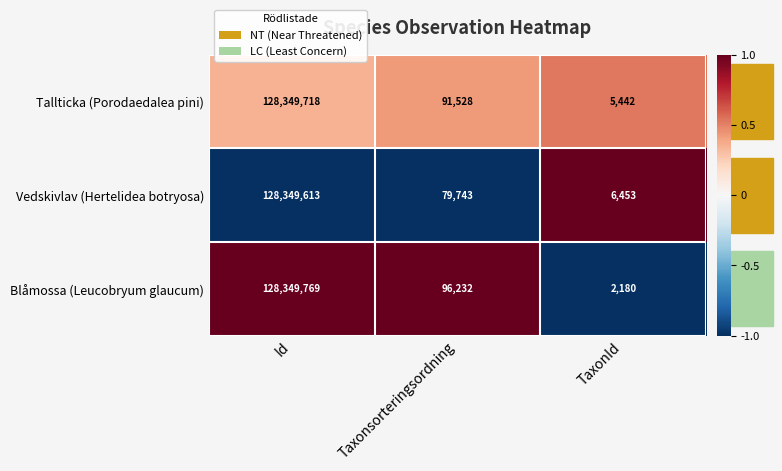

At which category is the sum across all series the highest?

Id